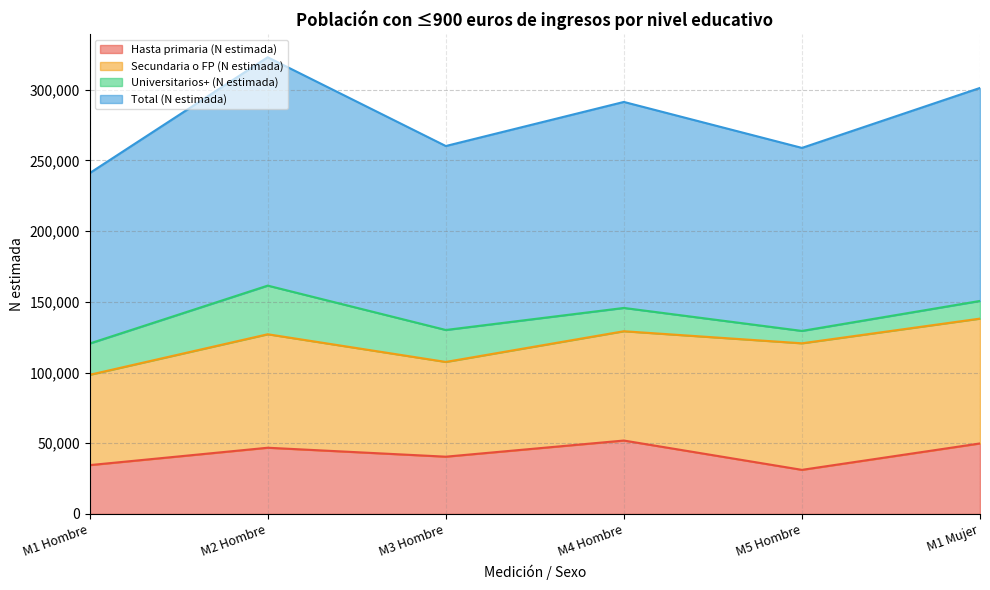

At how many categories does at least one series exceed 243811?

5